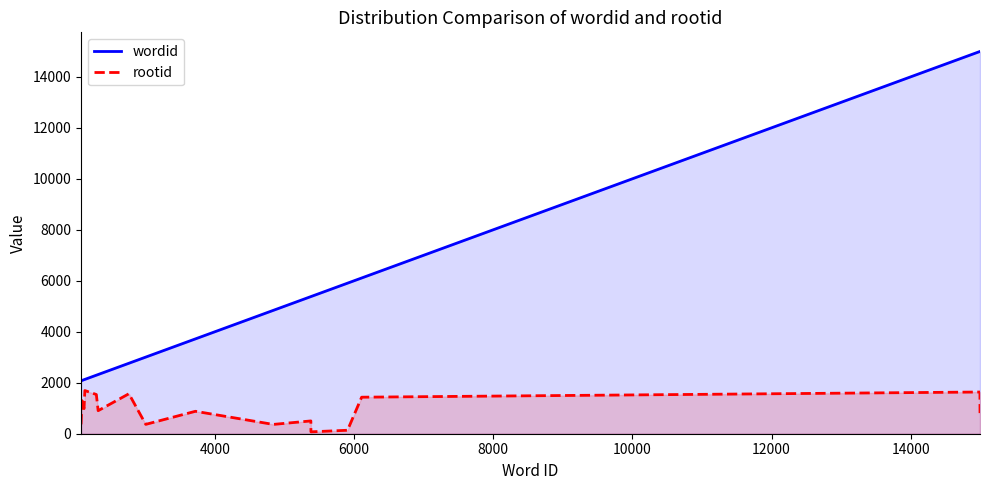

Which series has the widest spread of values?

wordid